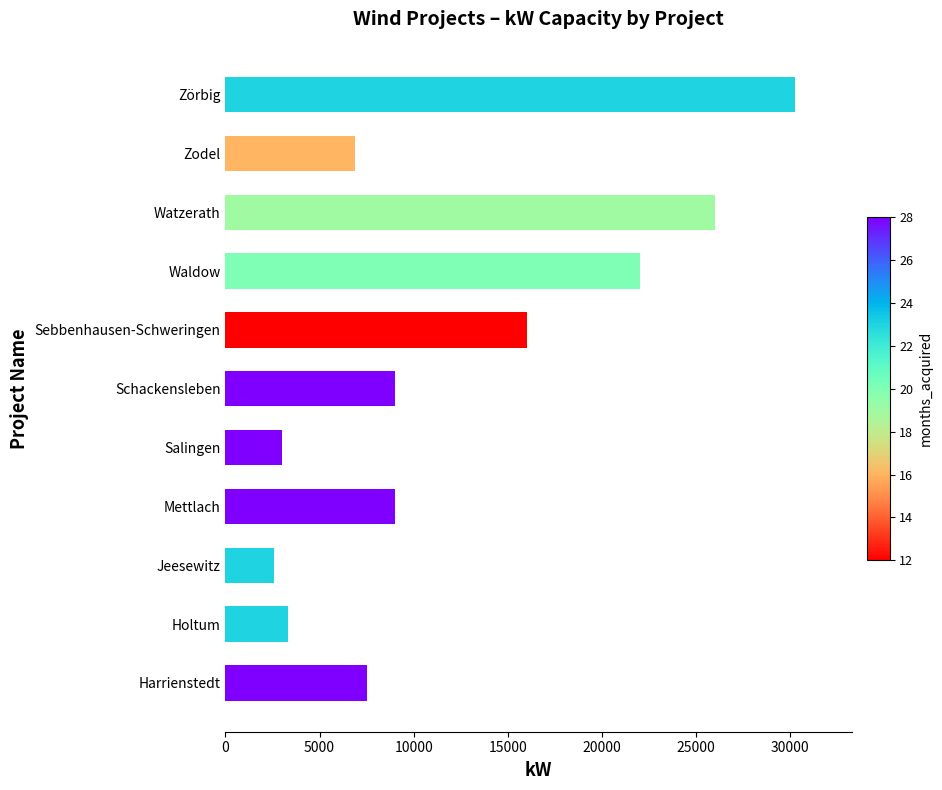

Which label corresponds to the largest value in the chart?

Zörbig